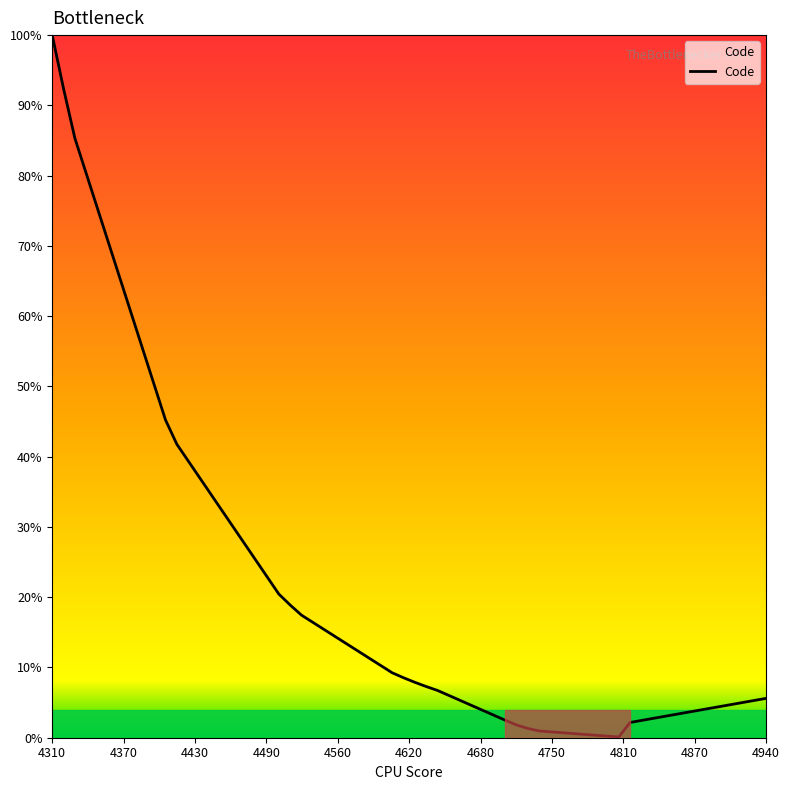

What is the maximum value shown in the chart?

100.0